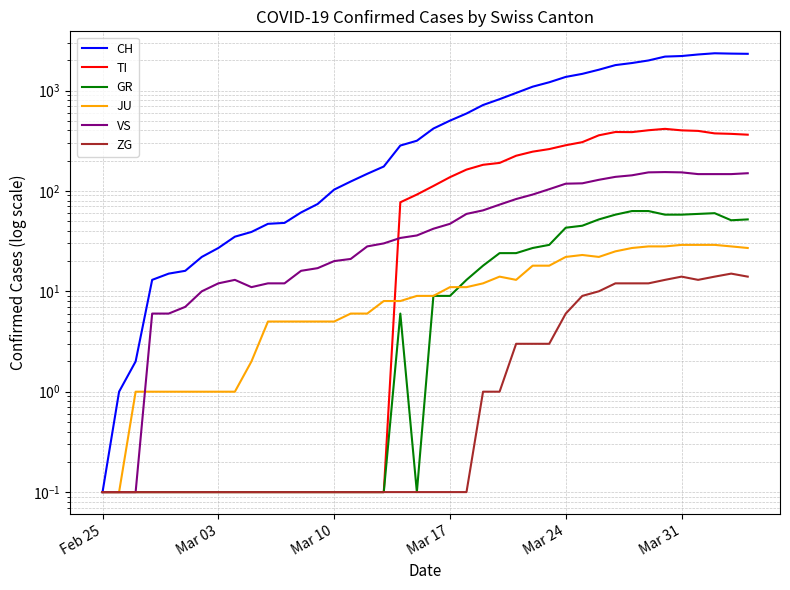

How many data points in JU are above 9?

19